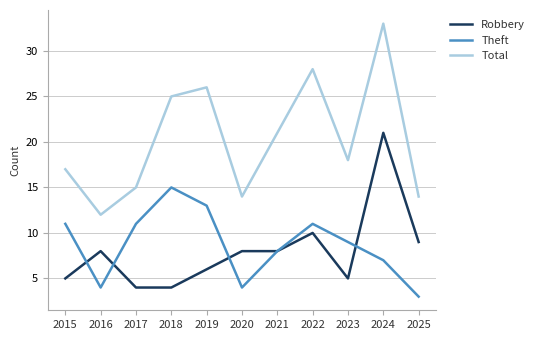

True or false: Theft has more than 1 interior local peaks.

True